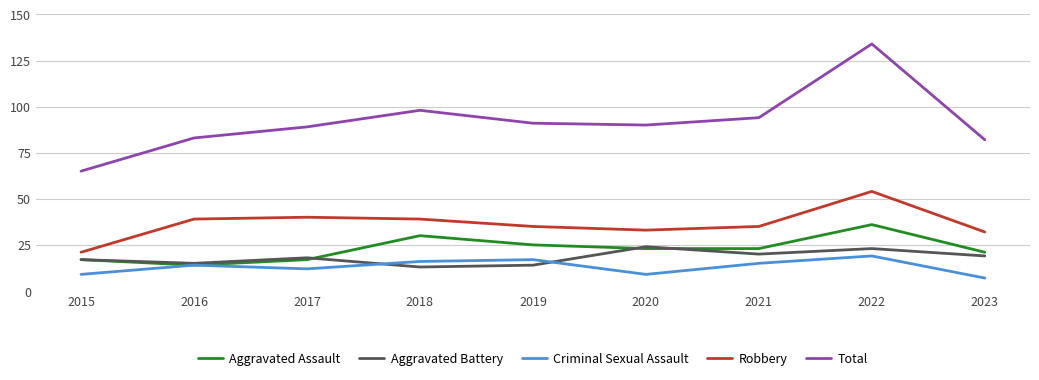

Reading left to right, extract all data points from this chart.

Aggravated Assault: 2015=17	2016=14	2017=17	2018=30	2019=25	2020=23	2021=23	2022=36	2023=21
Aggravated Battery: 2015=17	2016=15	2017=18	2018=13	2019=14	2020=24	2021=20	2022=23	2023=19
Criminal Sexual Assault: 2015=9	2016=14	2017=12	2018=16	2019=17	2020=9	2021=15	2022=19	2023=7
Robbery: 2015=21	2016=39	2017=40	2018=39	2019=35	2020=33	2021=35	2022=54	2023=32
Total: 2015=65	2016=83	2017=89	2018=98	2019=91	2020=90	2021=94	2022=134	2023=82